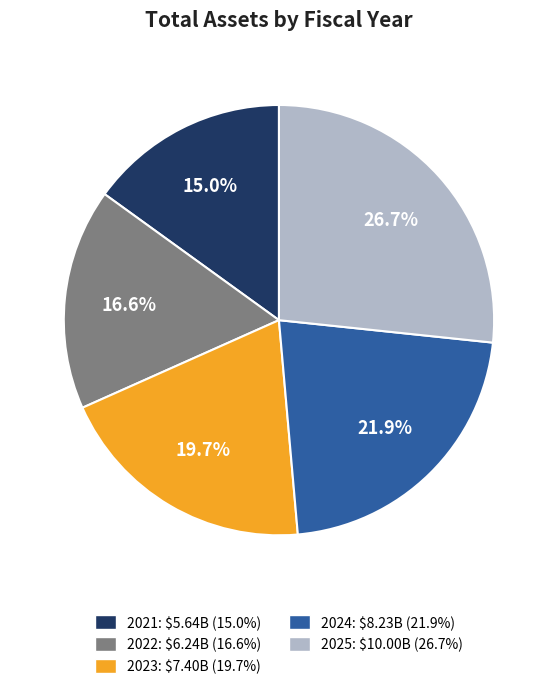

Rank the categories by value from highest to lowest.

2025, 2024, 2023, 2022, 2021